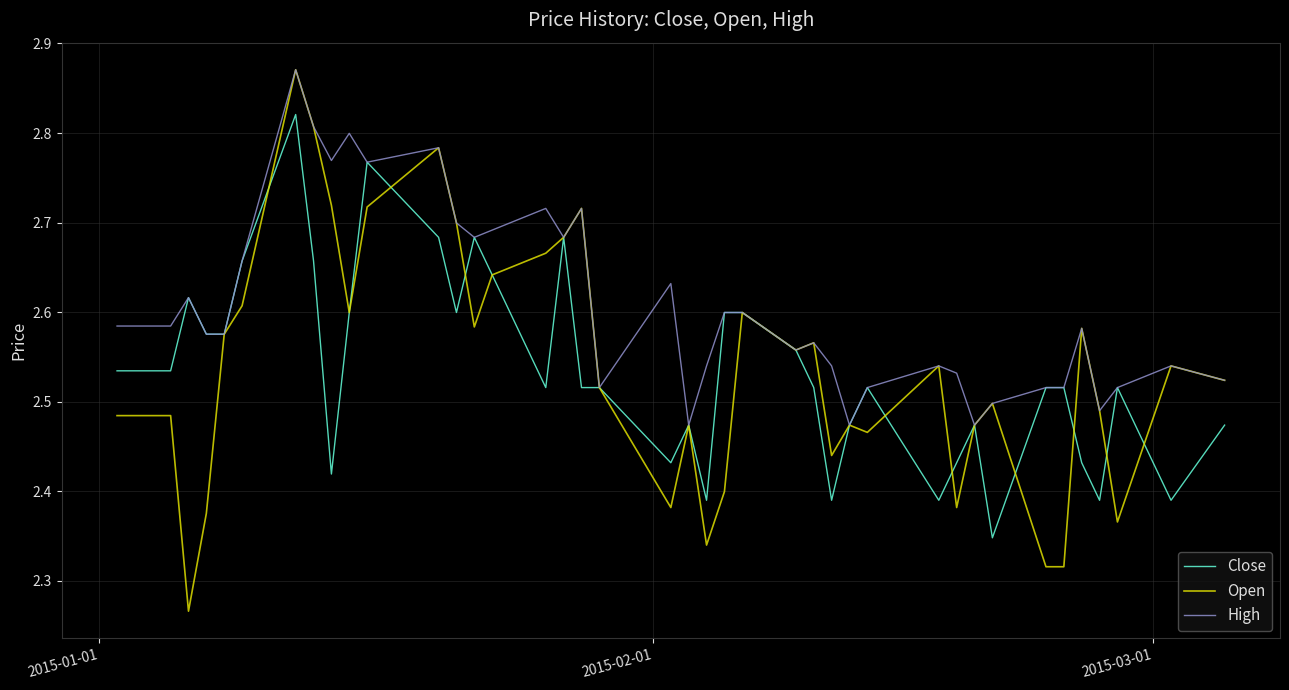

Which series has the widest spread of values?

Open